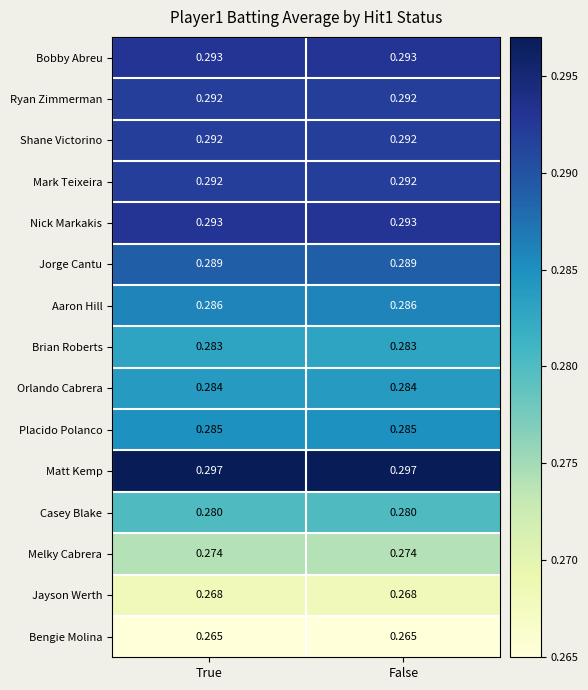

Is the value of Casey Blake at False greater than the value of Jorge Cantu at True?

No